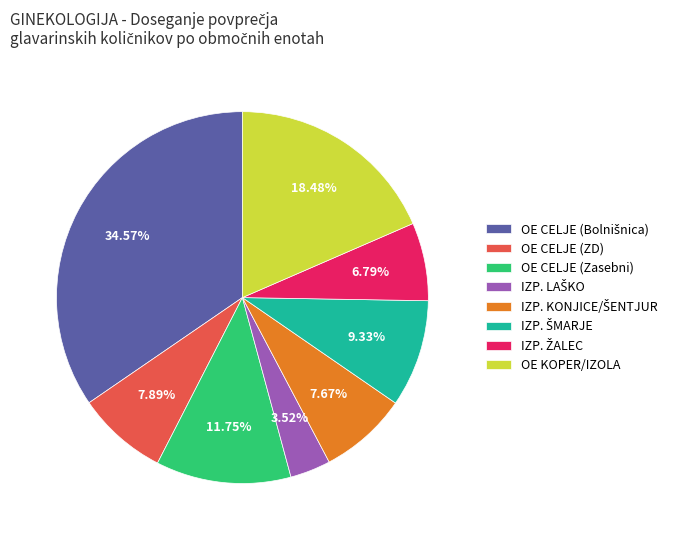

Does OE CELJE (ZD) account for over 50% of the chart?

No